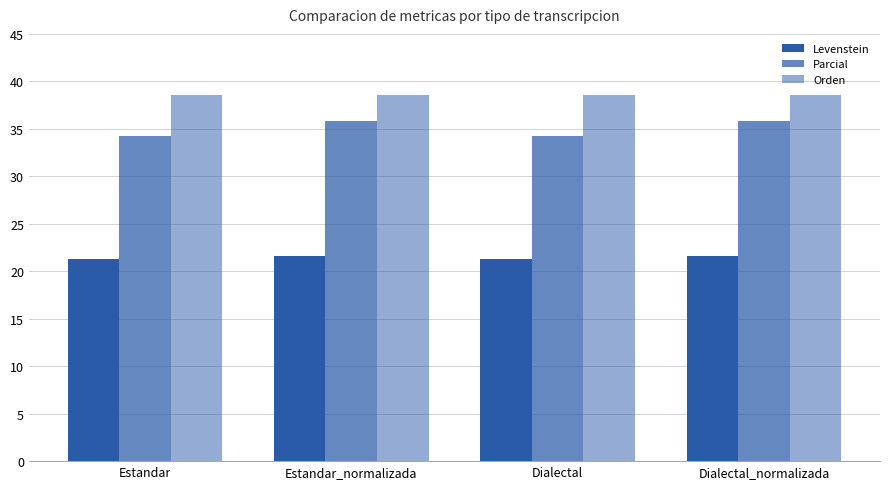

Rank the series by their maximum value, from highest to lowest.

Orden, Parcial, Levenstein